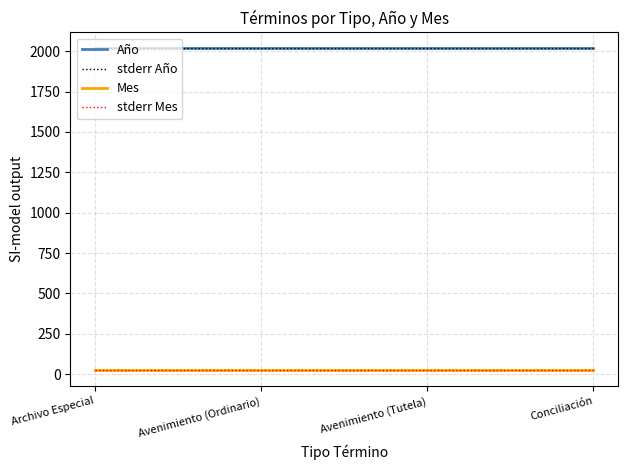

Does the chart have visible grid lines?

Yes